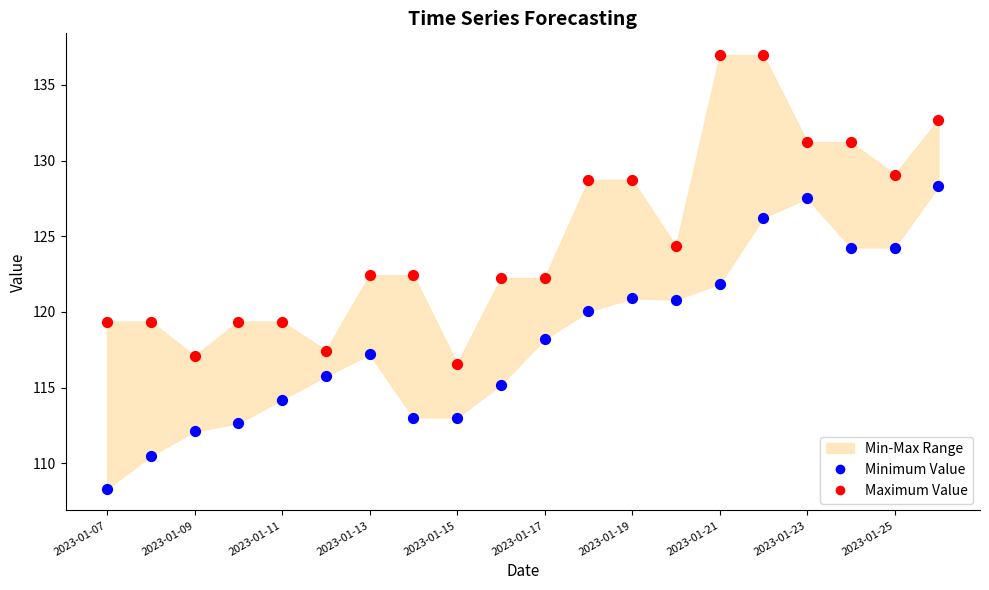

Which series contains the highest Y value?

Maximum Value